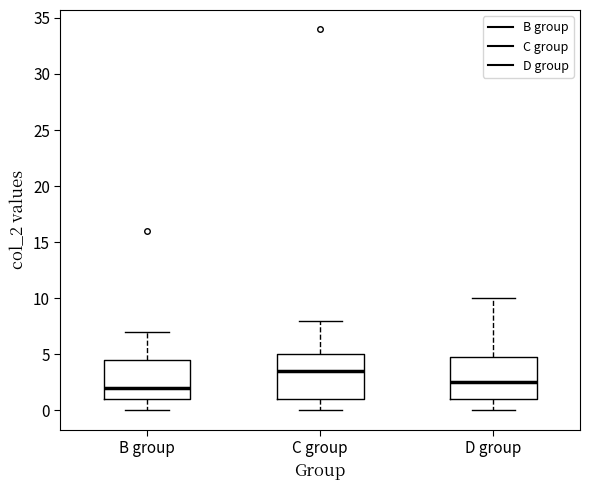

Where is the lower edge of the box for B group on the y-axis? The values are not printed on the chart, so give them approximately, as read against the axis.

1.0